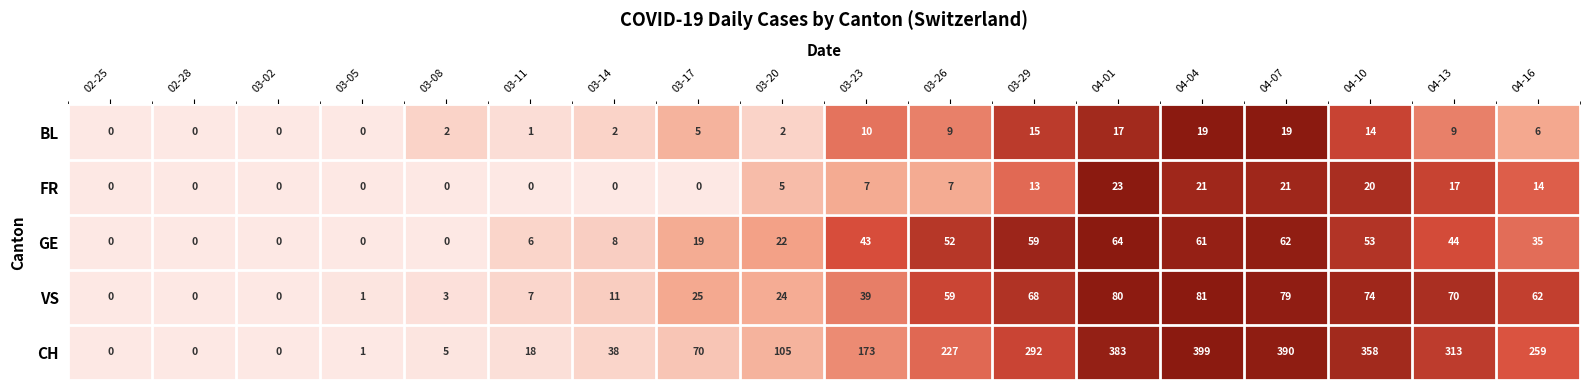

Where is FR nearest to the value 11?

03-29